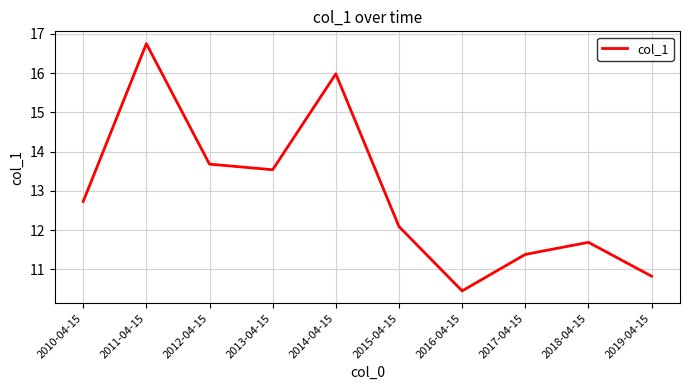

List the labels in order of value, largest first.

2011-04-15, 2014-04-15, 2012-04-15, 2013-04-15, 2010-04-15, 2015-04-15, 2018-04-15, 2017-04-15, 2019-04-15, 2016-04-15